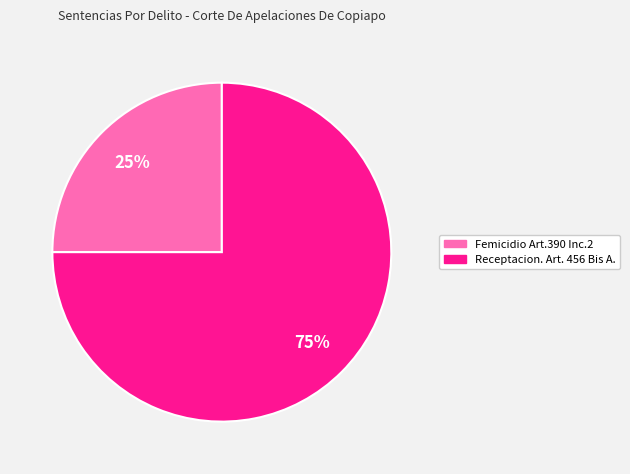

Between Receptacion. Art. 456 Bis A. and Femicidio Art.390 Inc.2, which is larger?

Receptacion. Art. 456 Bis A.